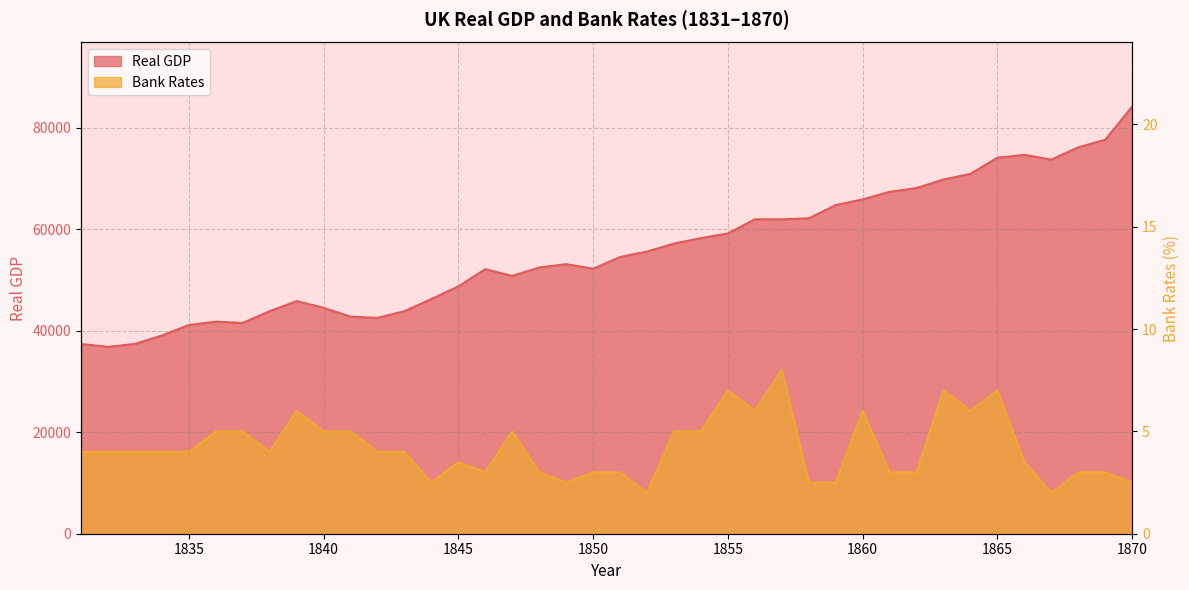

Reading right to left, what are all the values shown in this chart?

Real GDP: 84208.0	77673.0	76179.3	73752.0	74685.6	74125.4	70951.3	69831.0	68150.6	67403.7	65910.0	64789.7	62175.7	61989.0	61989.0	59188.3	58277.7	57201.6	55628.7	54552.6	52234.7	53145.3	52483.1	50827.4	52151.9	48757.9	46274.5	43873.9	42549.4	42797.7	44536.1	45860.6	43873.9	41556.0	41804.3	41142.1	39072.6	37416.9	36837.5	37416.9
Bank Rates: 2.5	3.0	3.0	2.0	3.5	7.0	6.0	7.0	3.0	3.0	6.0	2.5	2.5	8.0	6.0	7.0	5.0	5.0	2.0	3.0	3.0	2.5	3.0	5.0	3.0	3.5	2.5	4.0	4.0	5.0	5.0	6.0	4.0	5.0	5.0	4.0	4.0	4.0	4.0	4.0